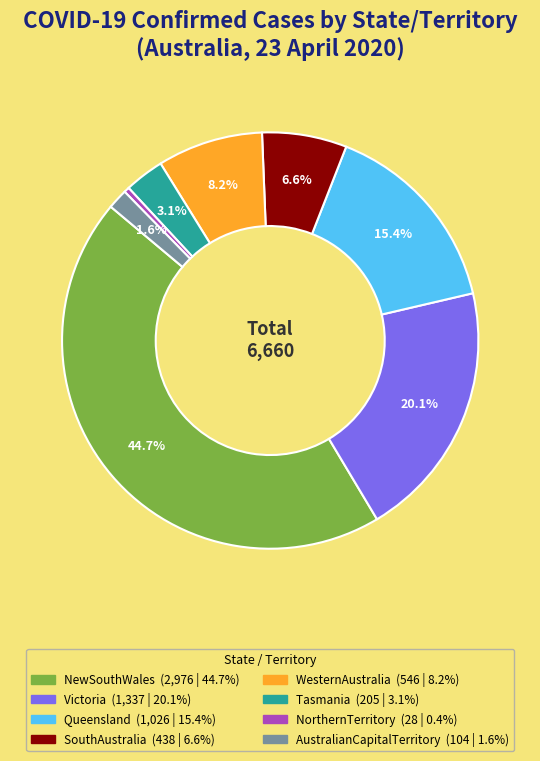

Does Tasmania account for over 50% of the chart?

No